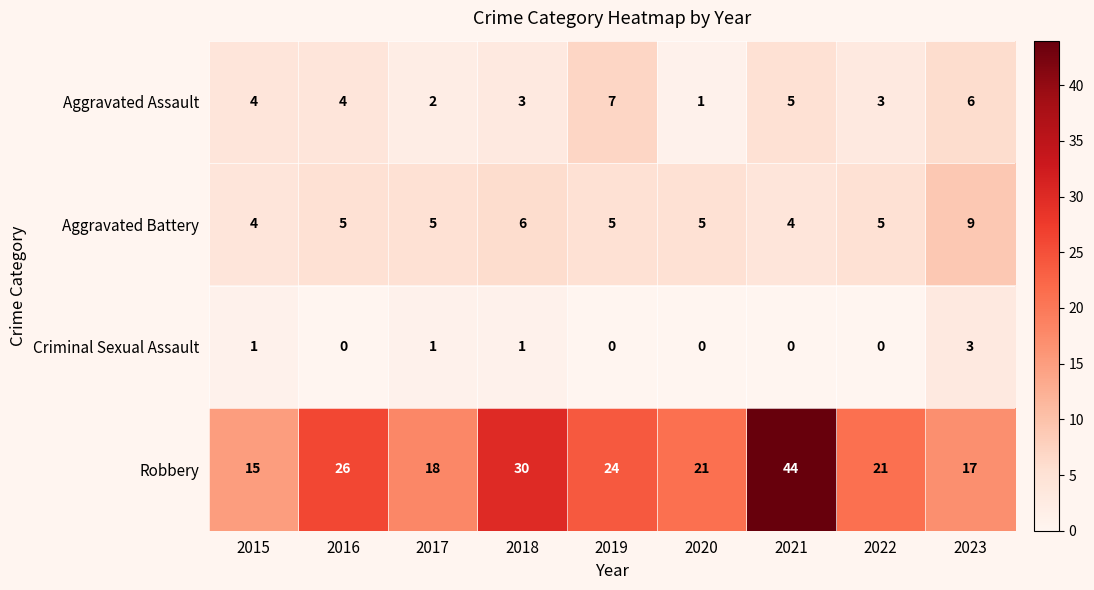

What is the greatest value displayed?

44